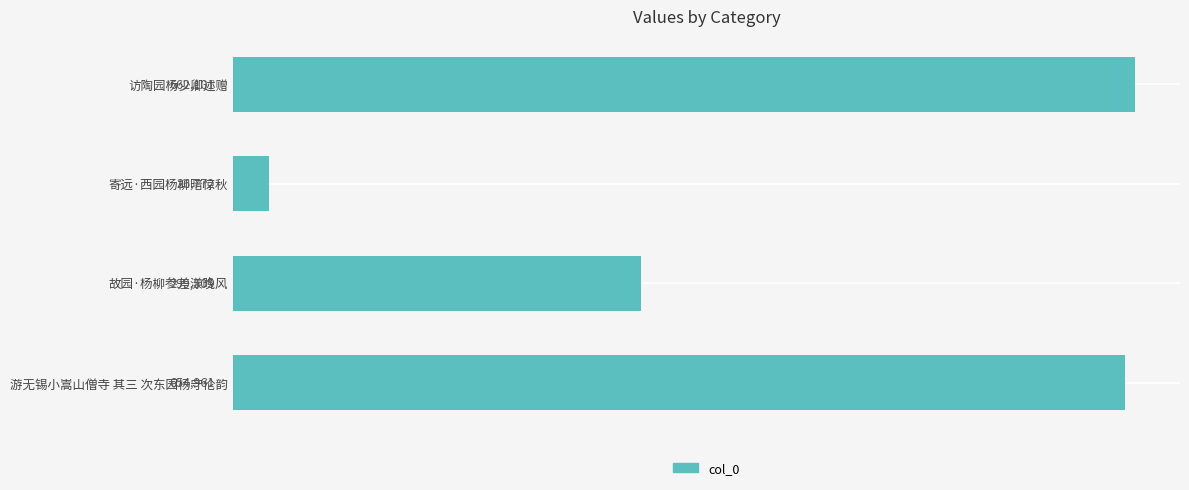

At which category does the chart reach its minimum across all series?

寄远·西园杨柳暗惊秋